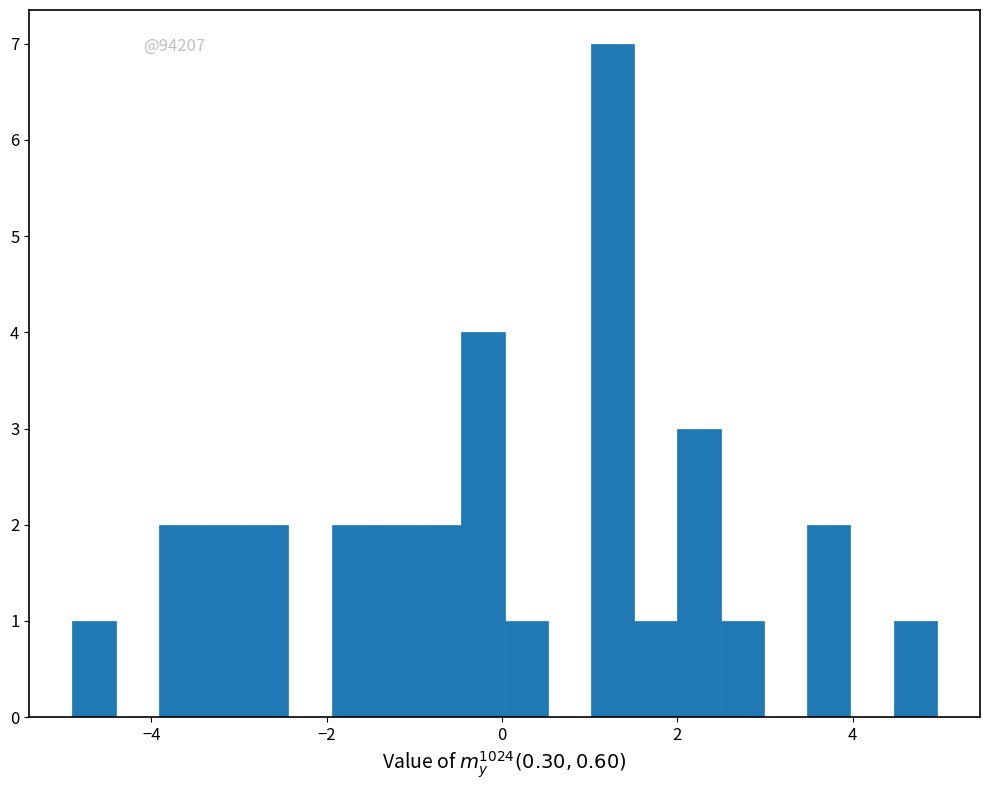

Around what value on the x-axis is the tallest bar? Give the approximate position of its centre, as read against the axis.

1.2